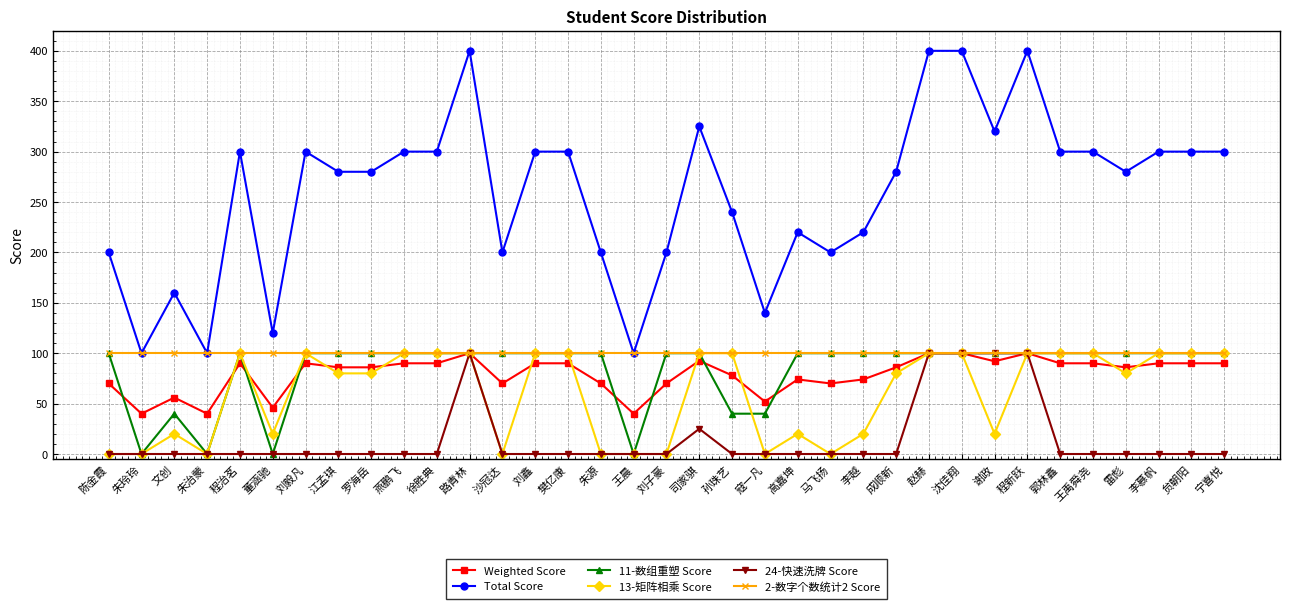

Is the value of 2-数字个数统计2 Score at 陈金霞 greater than the value of Total Score at 司家骐?

No